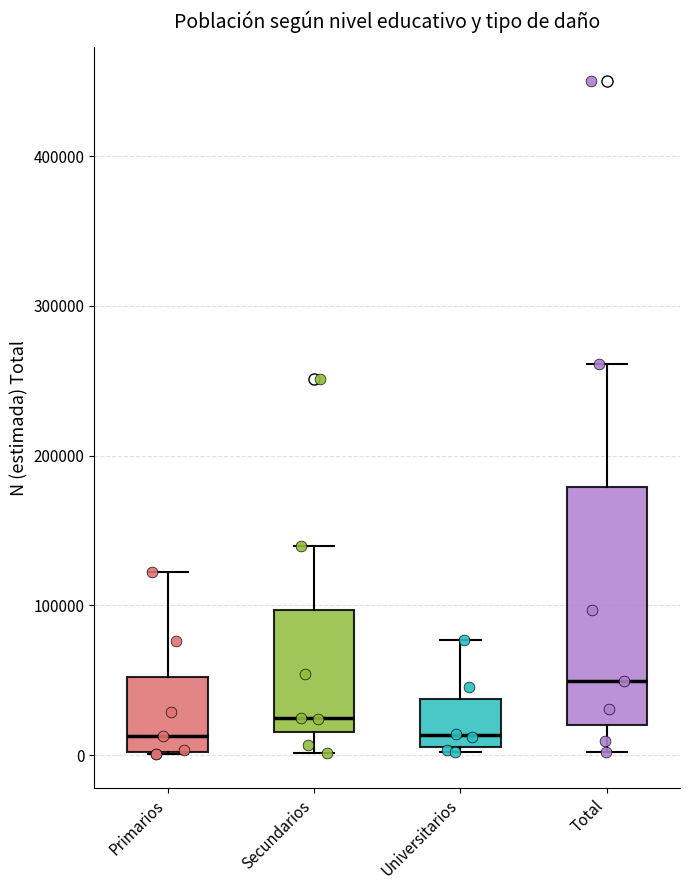

Reading left to right, read every box against the y-axis: the position of its median line, the range the box covers, and the ends of its whiskers. The values are not printed on the chart, so give them approximately, as read against the axis.

Primarios: median 10000, box 0 to 50000, whiskers 0 to 120000
Secundarios: median 20000 (just above the box's lower edge), box 20000 to 100000, whiskers 0 to 140000
Universitarios: median 10000 (just above the box's lower edge), box 10000 to 40000, whiskers 0 to 80000
Total: median 50000, box 20000 to 180000, whiskers 0 to 260000